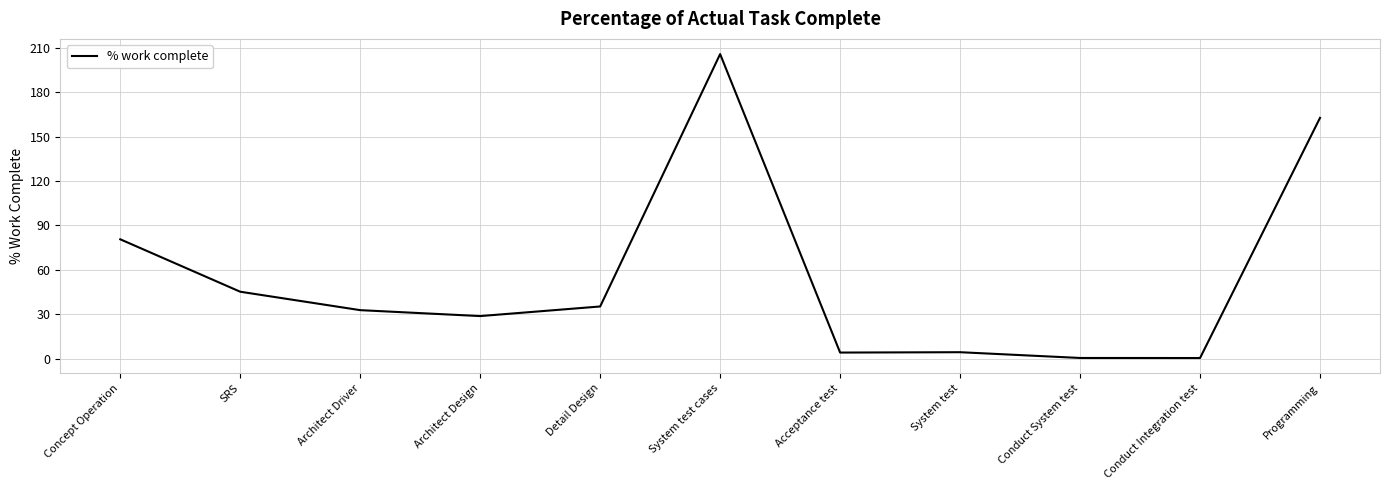

How many values are below 32?

5